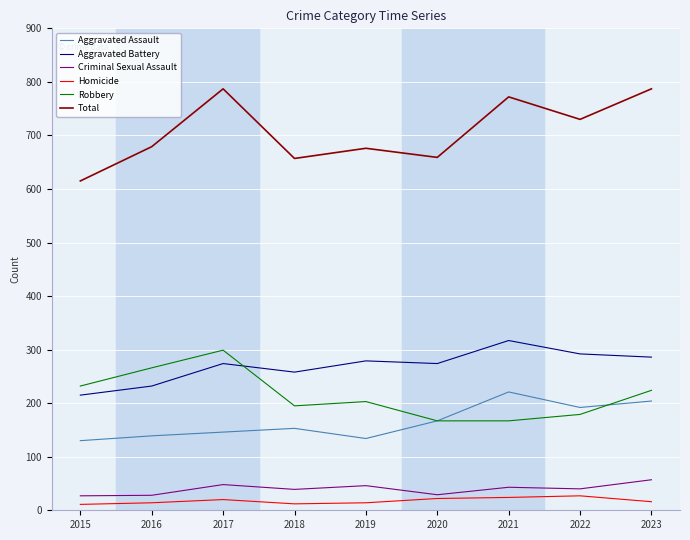

Which series changed the most between 2017 and 2020?

Robbery